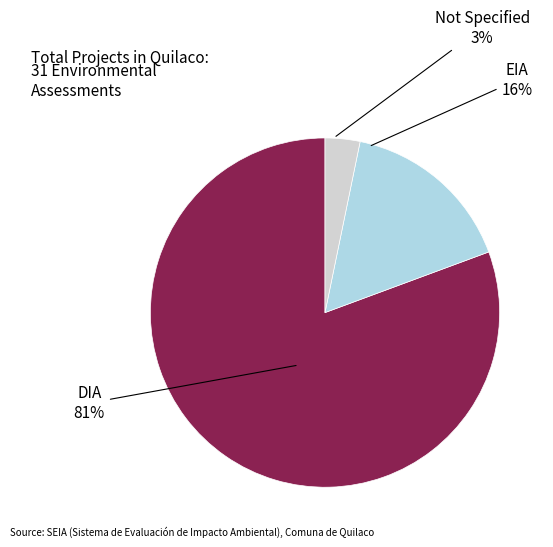

How many slices are in this pie chart?

3